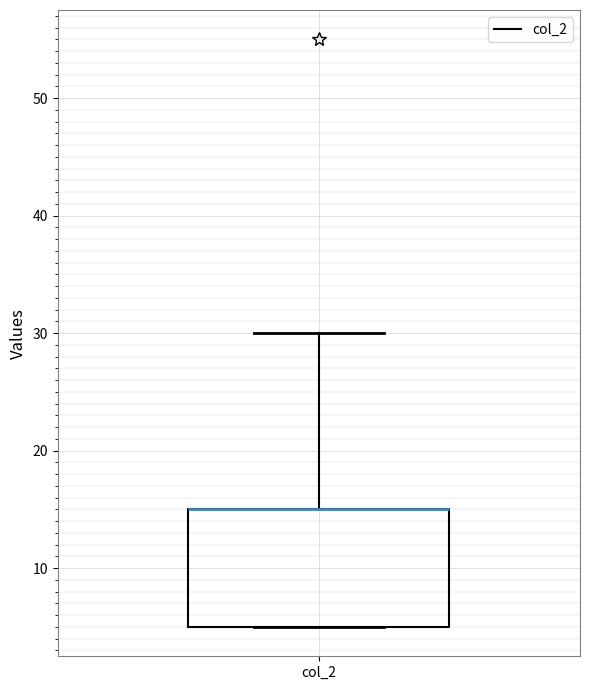

Where is the upper edge of the box for col_2 on the y-axis? The values are not printed on the chart, so give them approximately, as read against the axis.

15